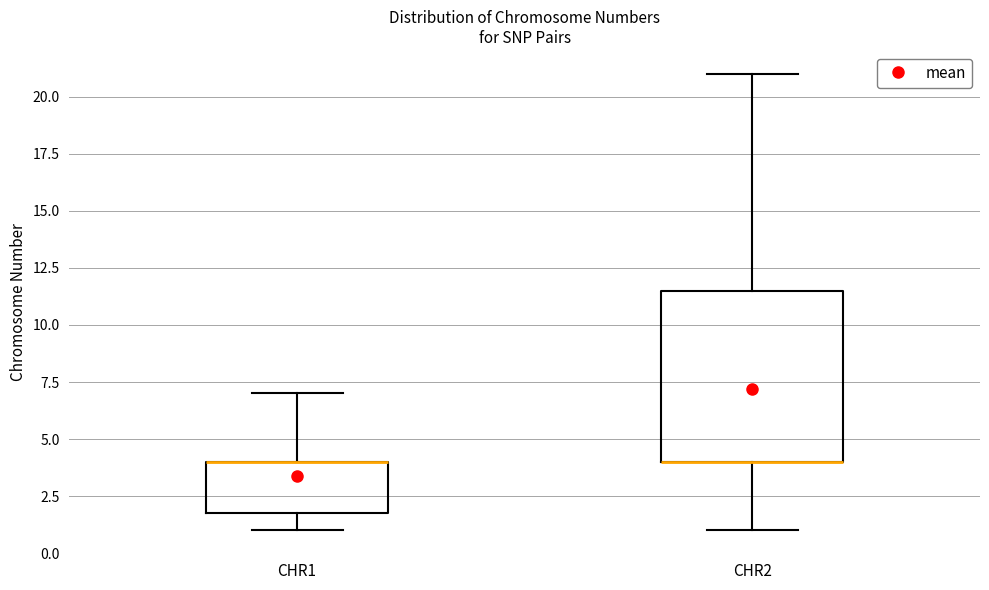

Comparing the boxes themselves (not the whiskers), which one is the tallest?

CHR2